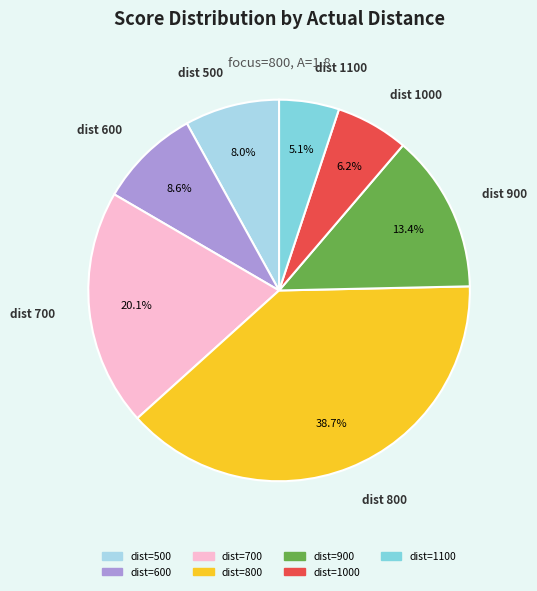

How many slices are in this pie chart?

7